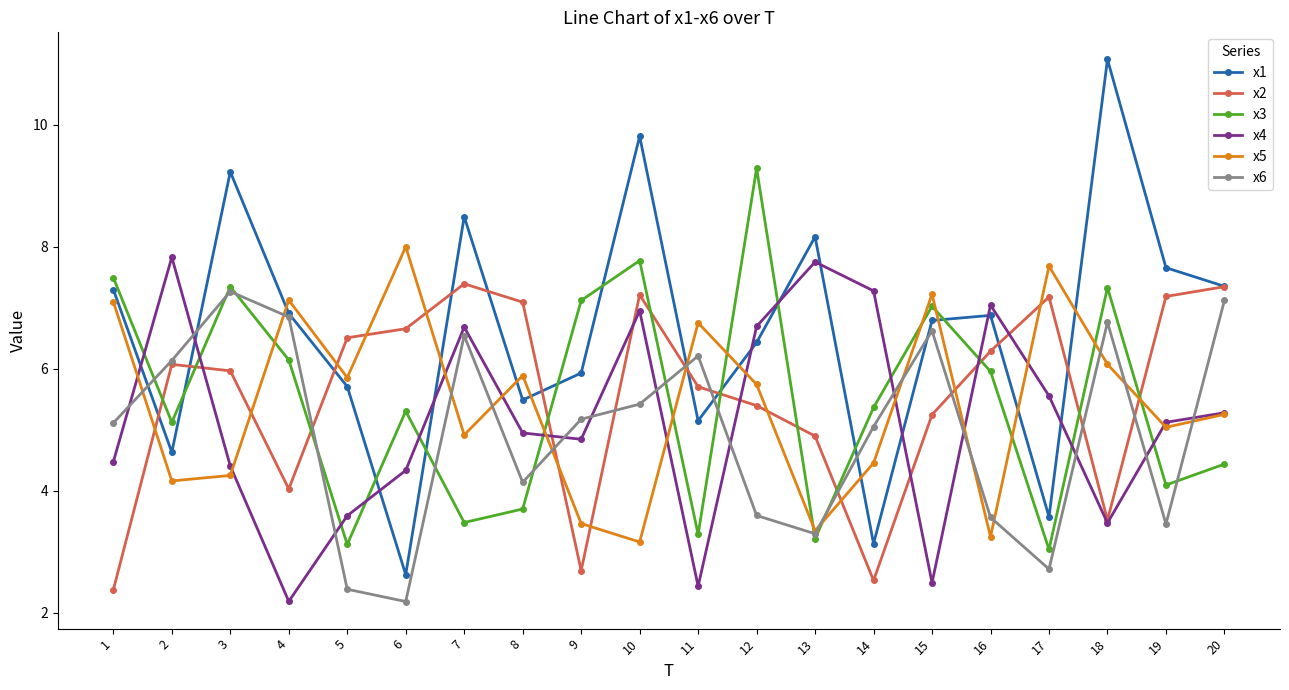

Count the number of data series in this chart.

6